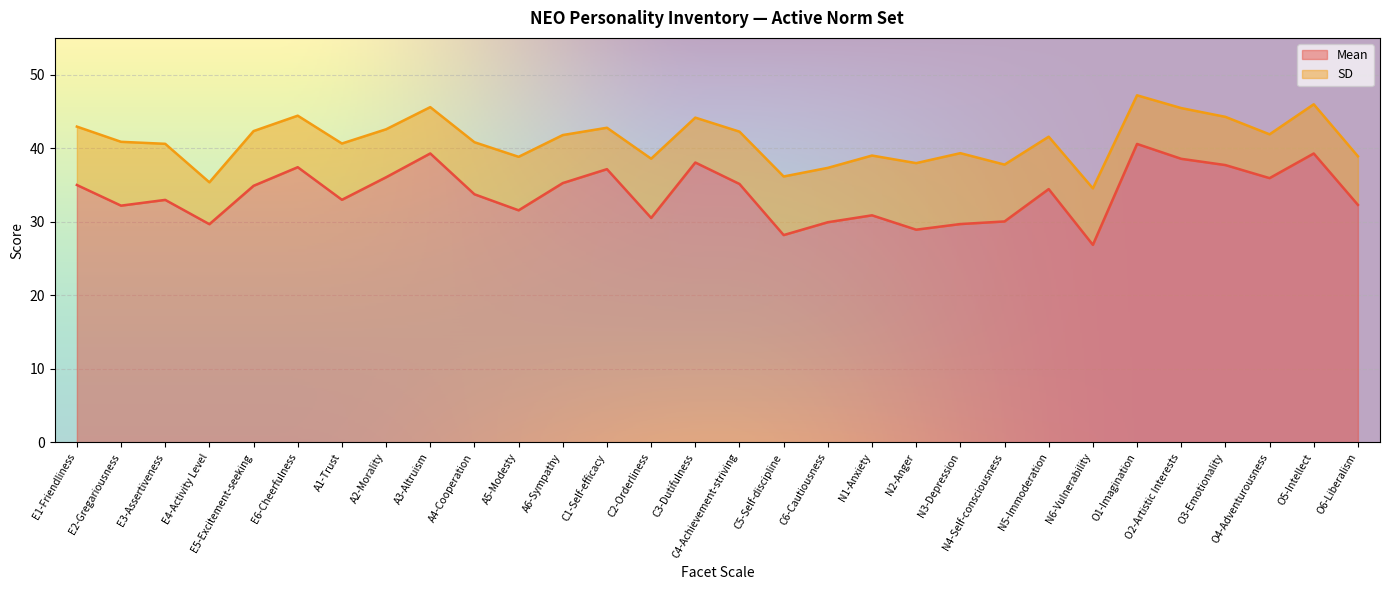

What is the smallest value displayed?

26.9